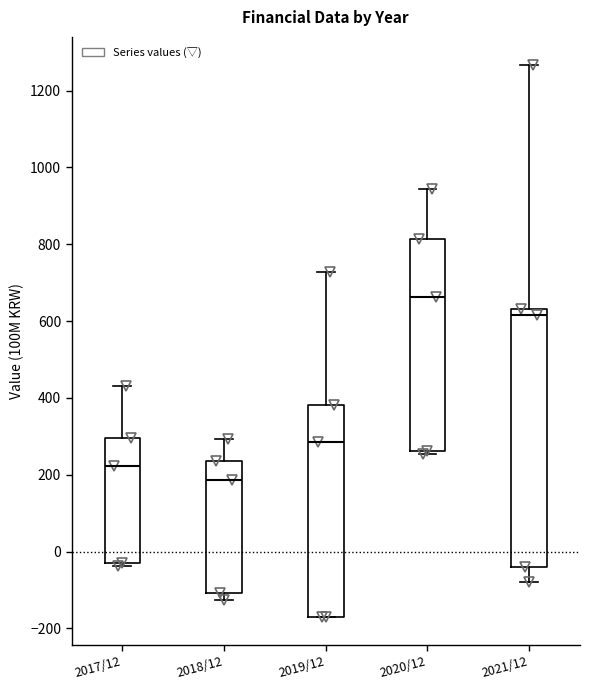

Which box is the tallest, from its lower edge to its upper edge?

2021/12